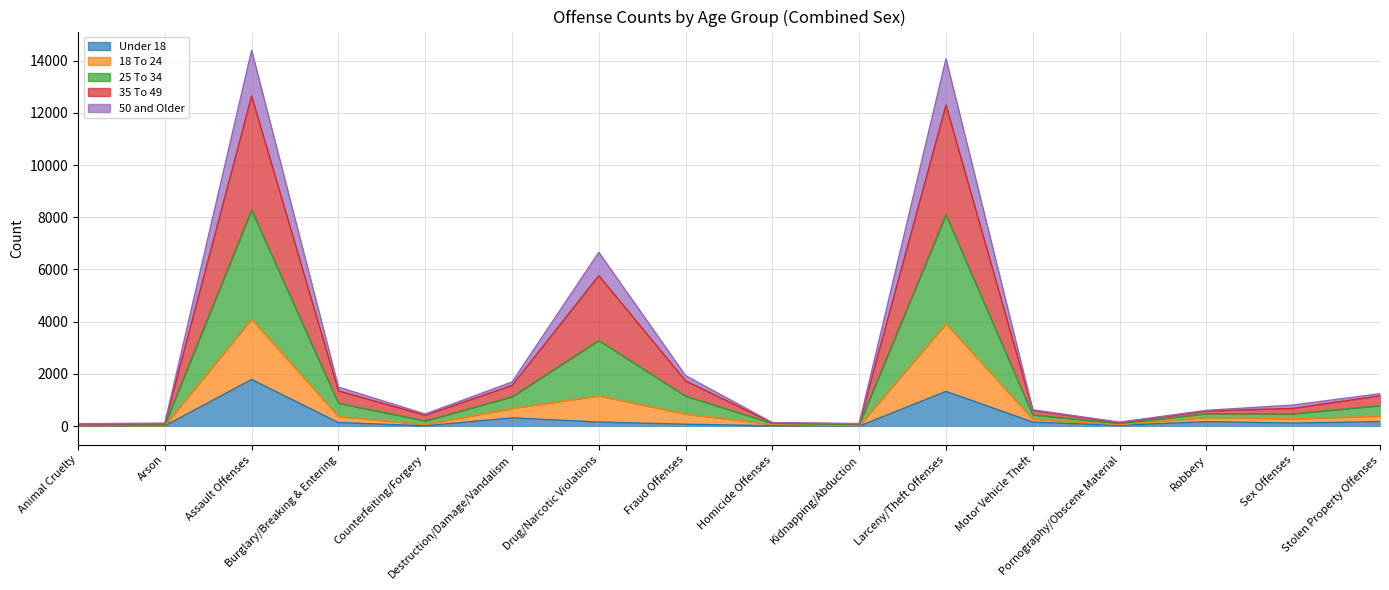

What are all the series names shown in the legend?

Under 18, 18 To 24, 25 To 34, 35 To 49, 50 and Older